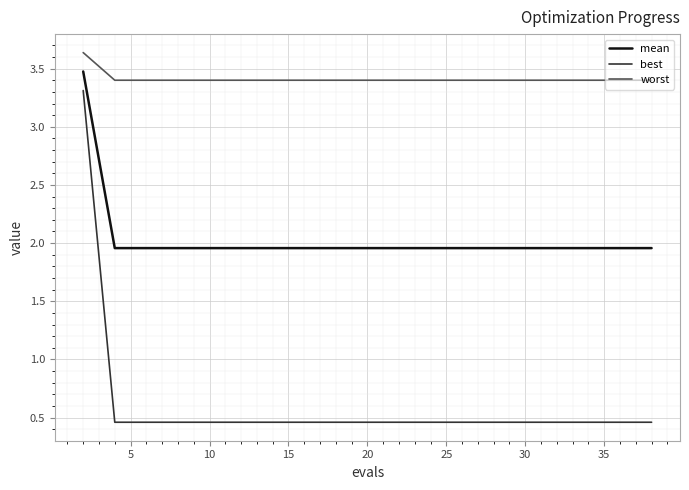

Which series has the largest total across all categories?

worst